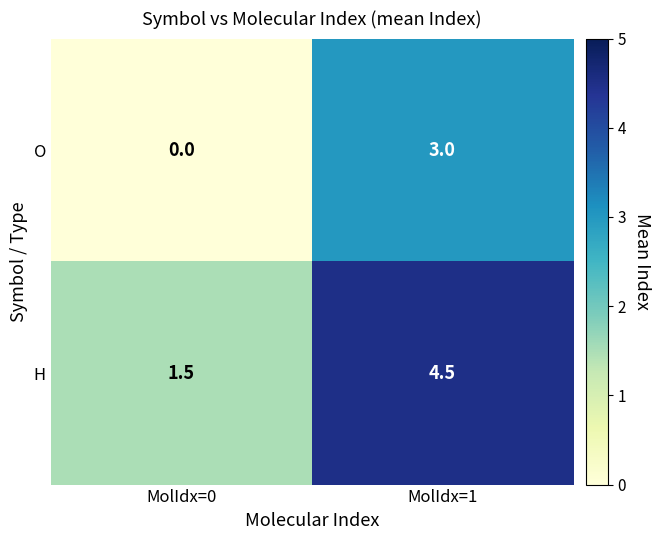

At which category is the sum across all series the highest?

MolIdx=1